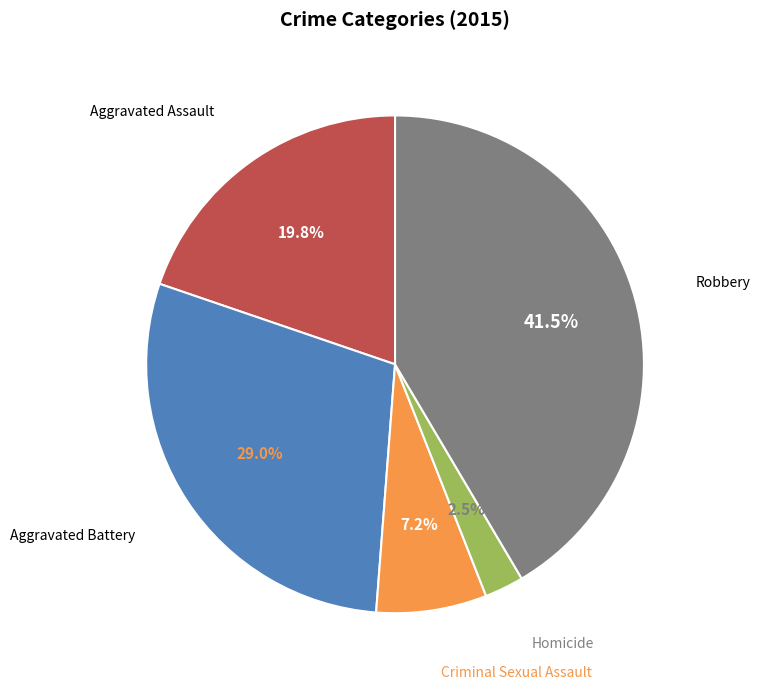

Does any single category account for the majority?

No